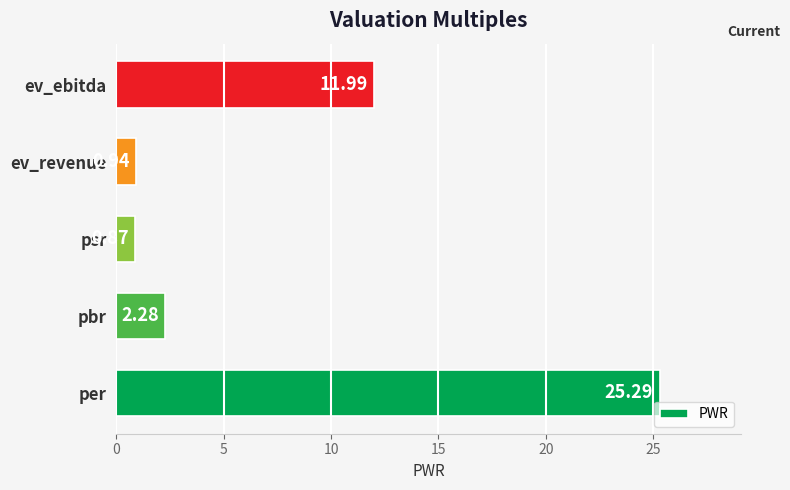

Which label corresponds to the smallest value in the chart?

psr